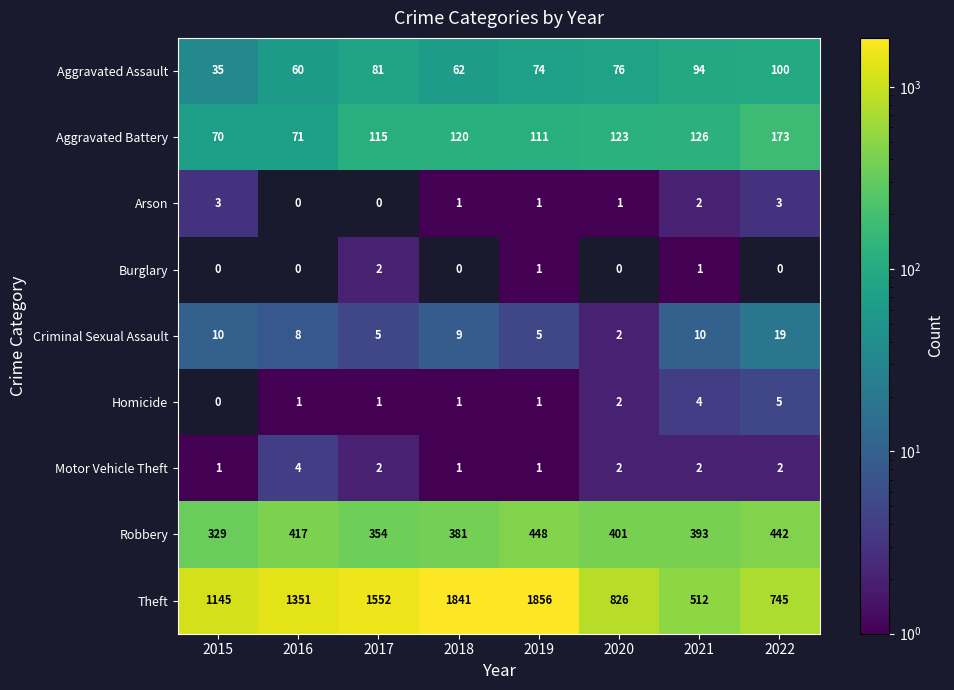

What is the total value across all series at 2021?

1144